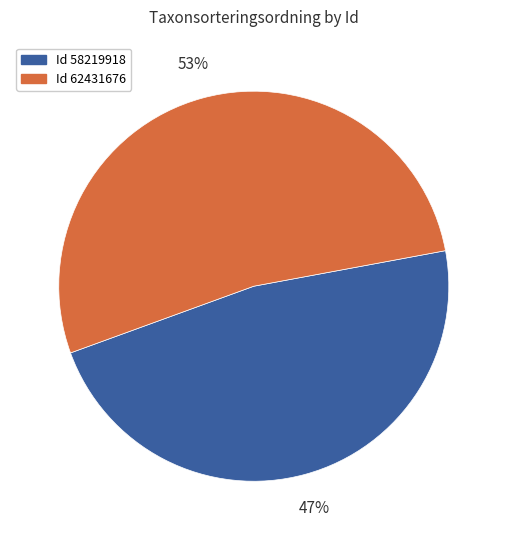

Is there a majority slice in this chart?

Yes